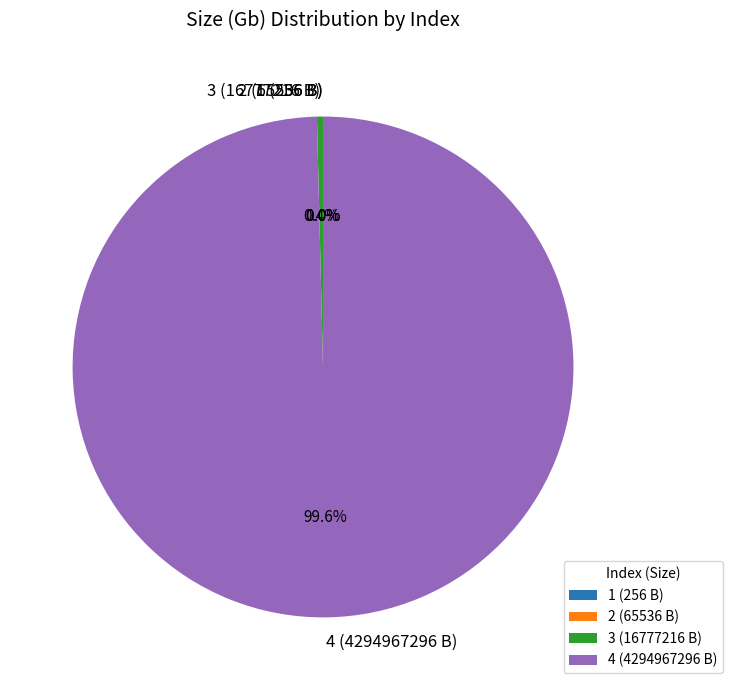

Does any single category account for the majority?

Yes